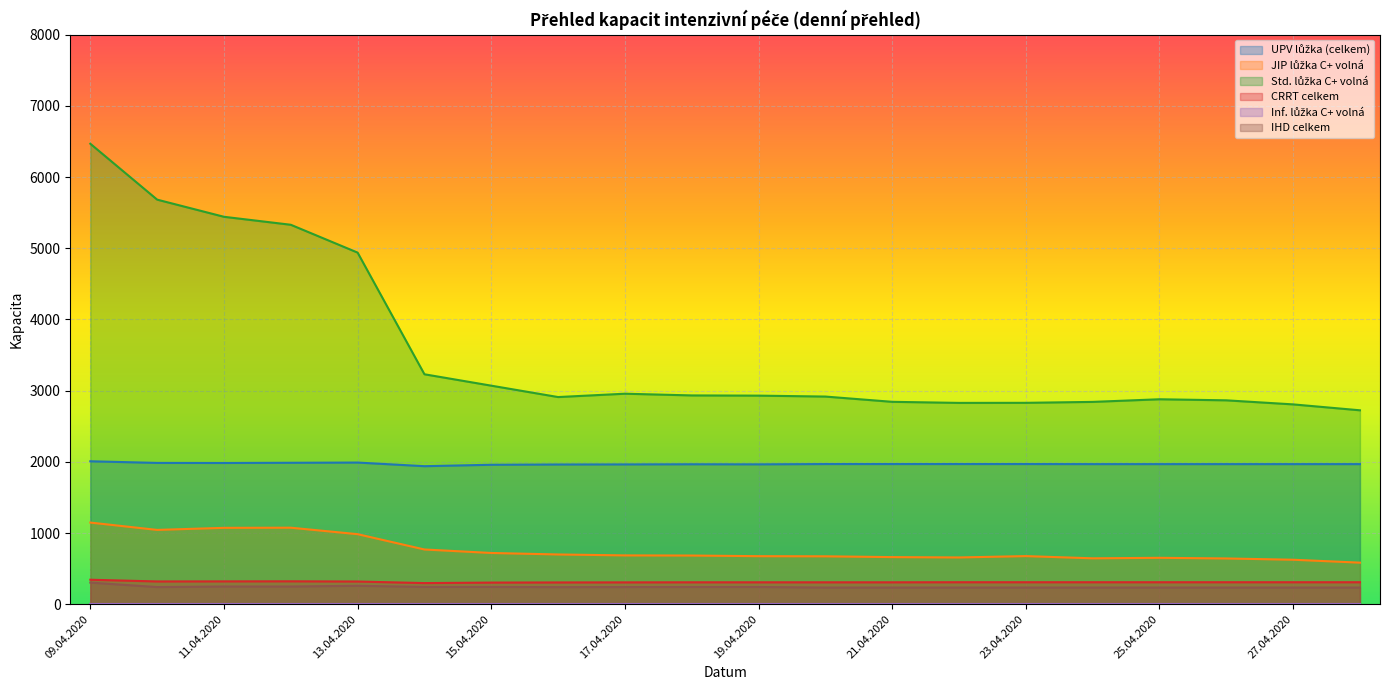

True or false: CRRT celkem has a value of 309 at 27.04.2020.

True